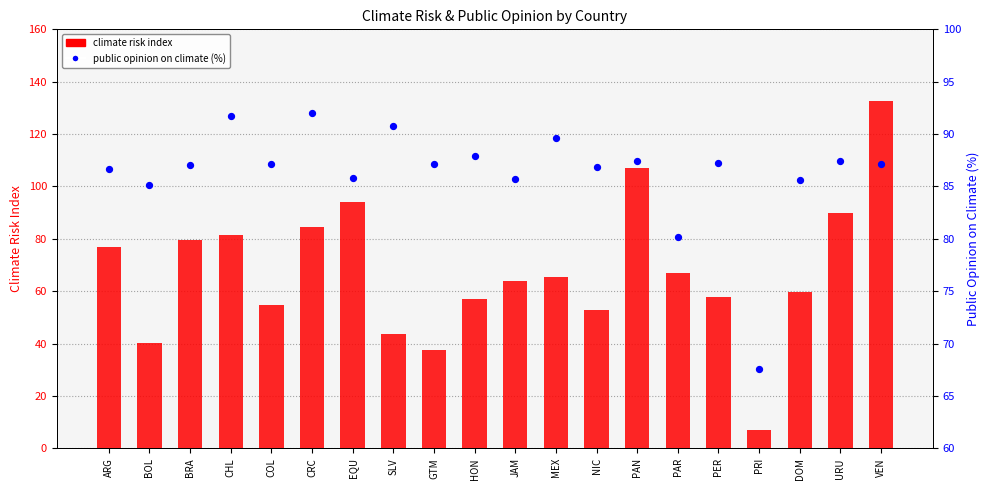

What are all the series names shown in the legend?

climate risk index, public opinion on climate (%)